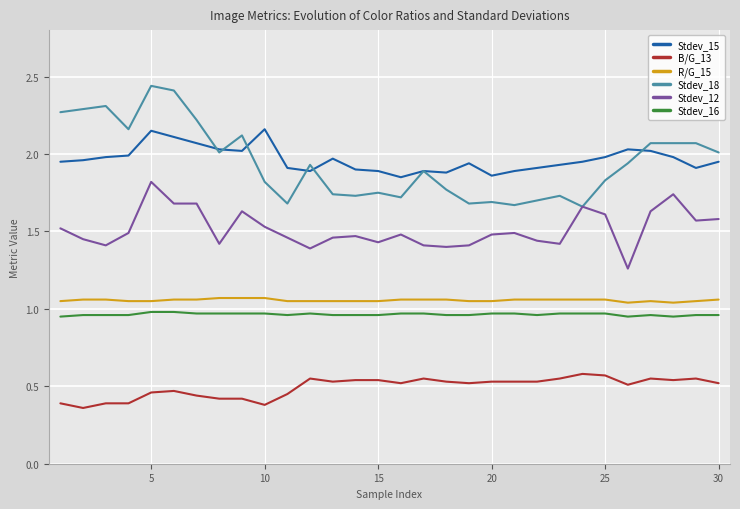

True or false: Stdev_16 and Stdev_18 intersect in this chart.

False